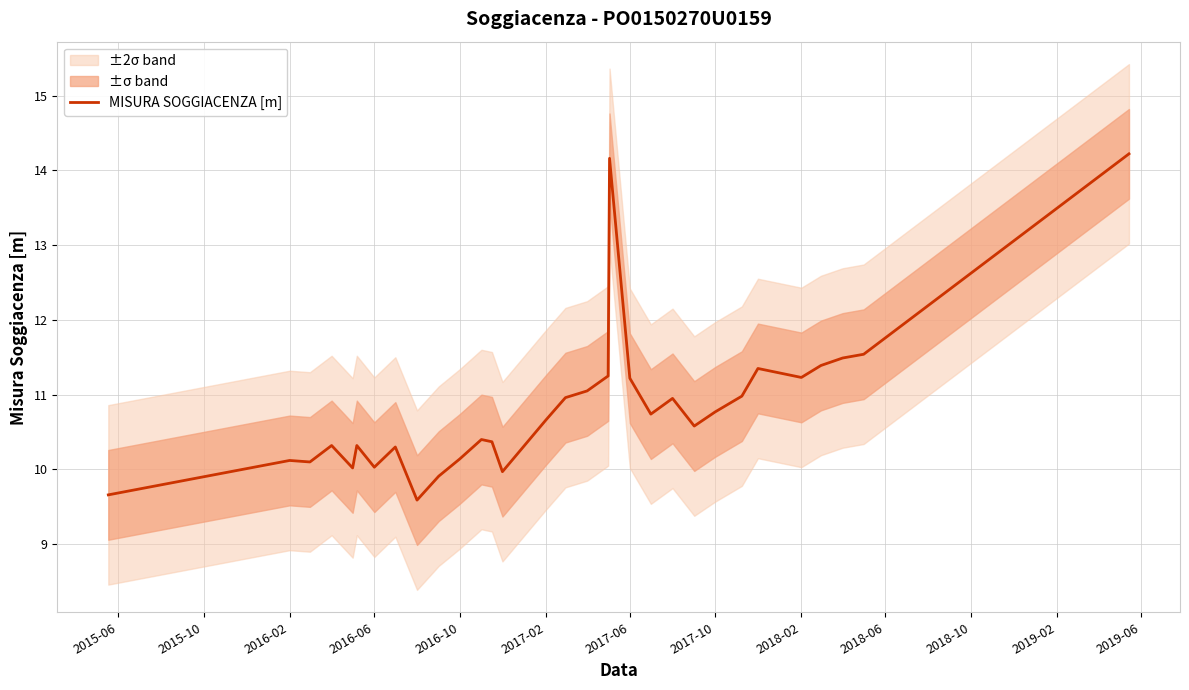

What is the average value?

10.8